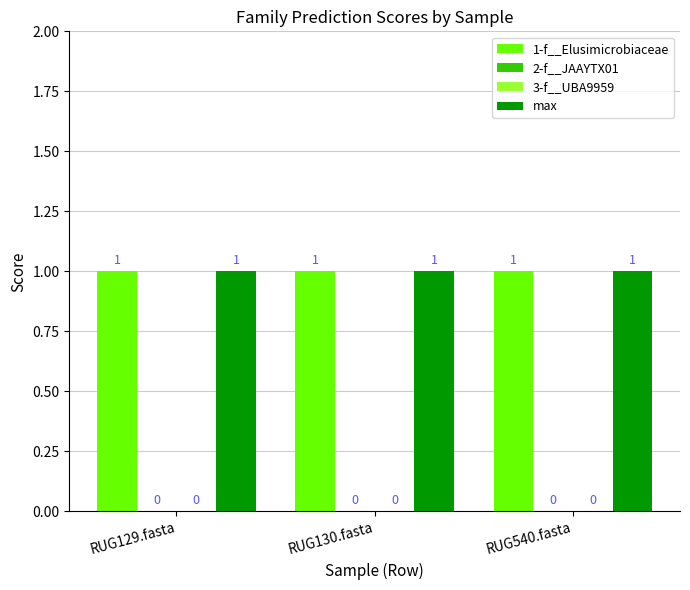

What is the sum of the max values at RUG130.fasta and RUG129.fasta?

2